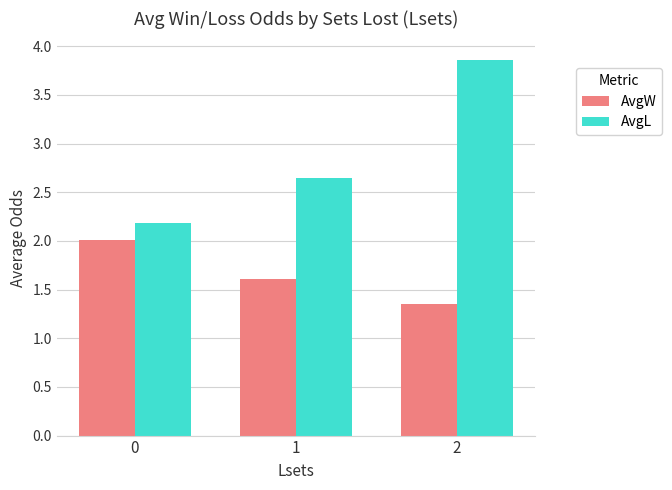

Is the value of AvgW at 1 greater than the value of AvgL at 0?

No